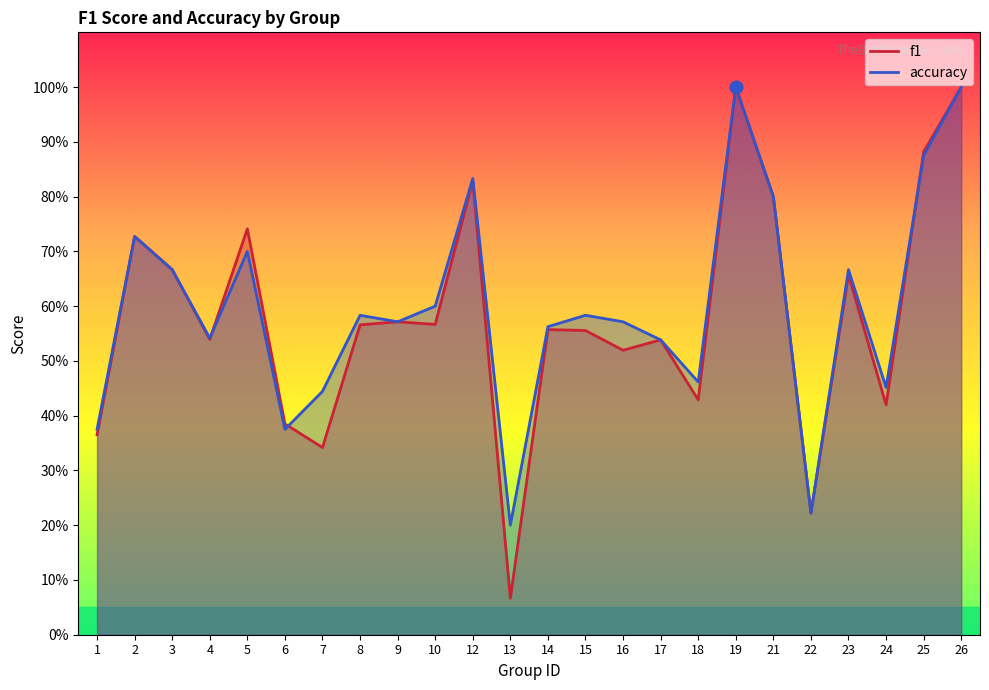

At how many categories does at least one series exceed 0?

24